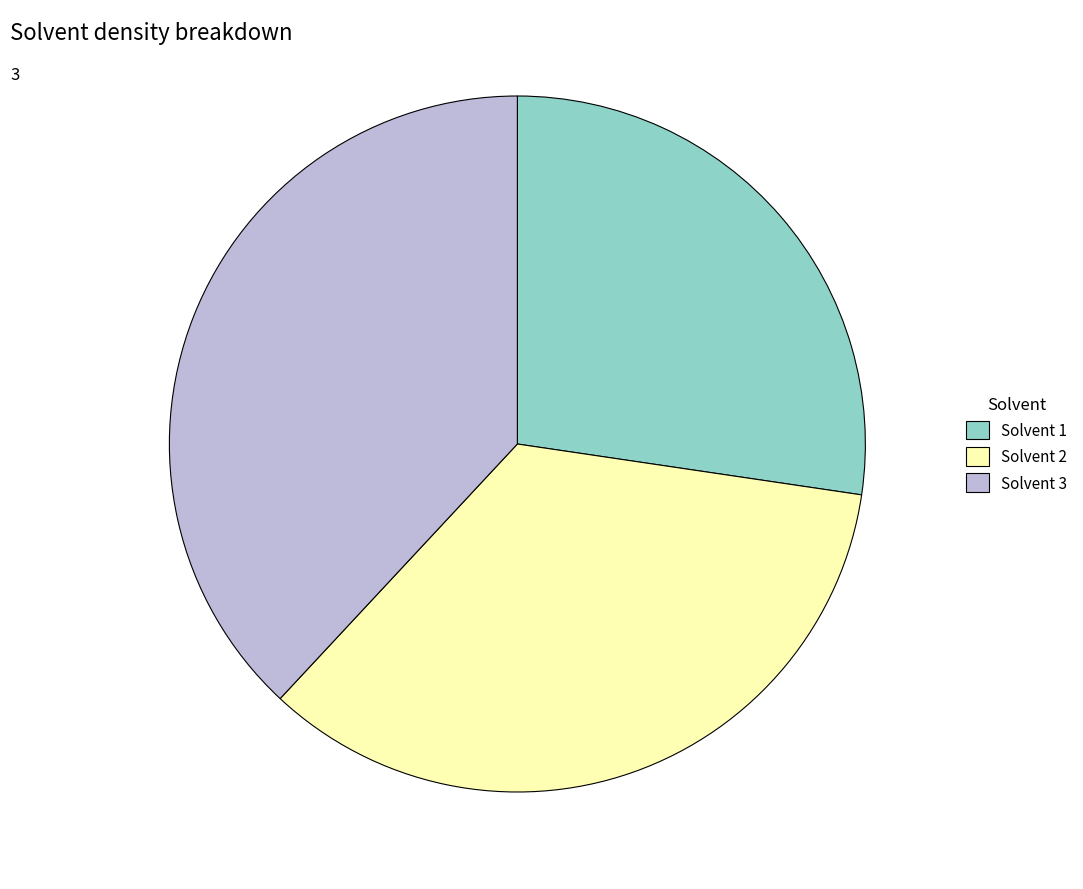

What is the smallest slice in the pie chart?

Solvent 1